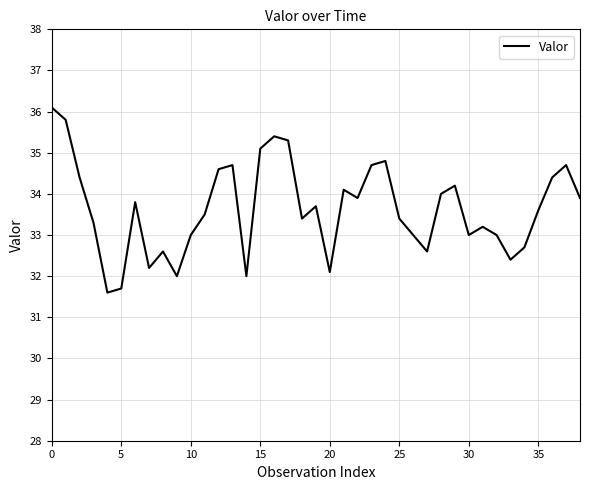

What is the smallest value displayed?

31.6